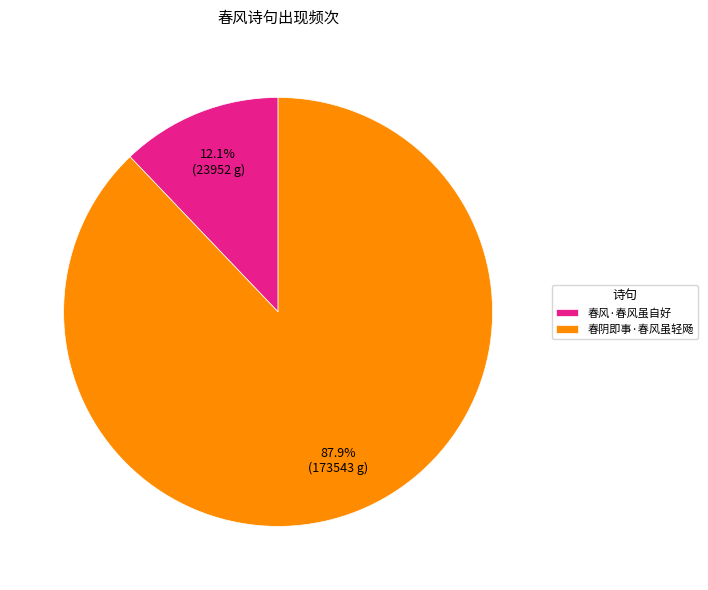

Which has a higher value, 春阴即事·春风虽轻飏 or 春风·春风虽自好?

春阴即事·春风虽轻飏